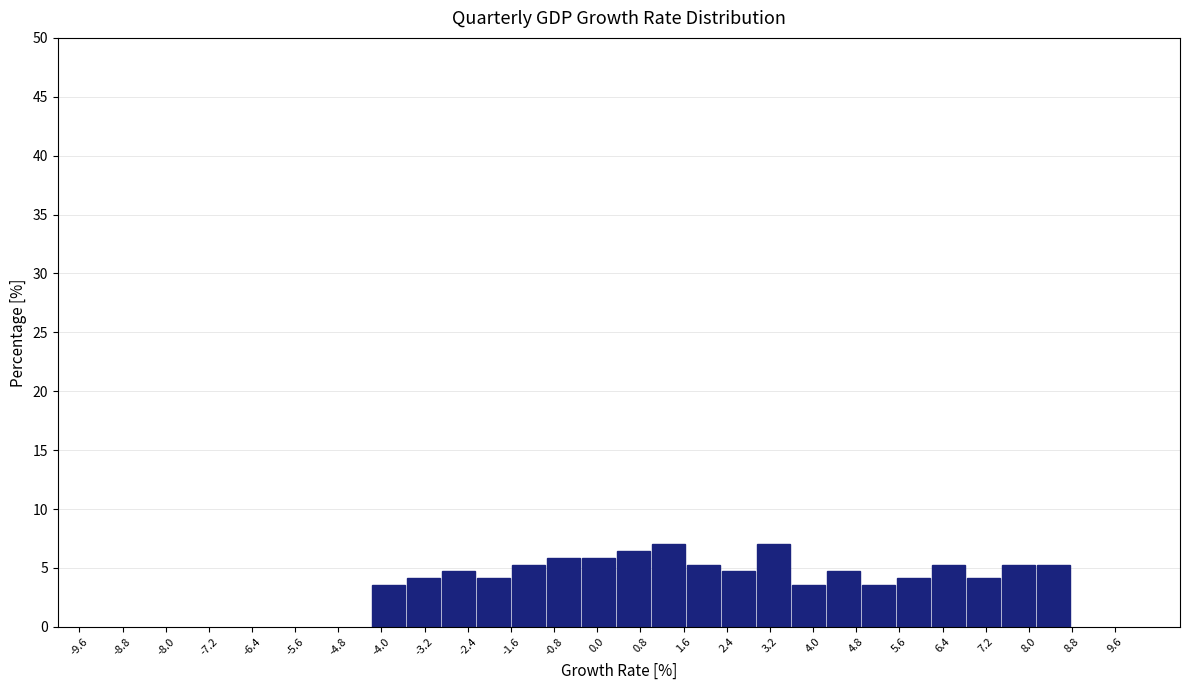

Reading left to right, transcribe this chart: for each bar, give the range it covers on the x-axis and its height. Neither the bar edges nor the heights are printed on the chart, so give them approximately, as read against the axes.

-4.2 to -3.6: 3.5
-3.6 to -2.9: 4.0
-2.9 to -2.3: 4.5
-2.3 to -1.6: 4.0
-1.6 to -1.0: 5.5
-1.0 to -0.3: 6.0
-0.3 to 0.3: 6.0
0.3 to 1.0: 6.5
1.0 to 1.6: 7.0
1.6 to 2.3: 5.5
2.3 to 2.9: 4.5
2.9 to 3.6: 7.0
3.6 to 4.2: 3.5
4.2 to 4.9: 4.5
4.9 to 5.5: 3.5
5.5 to 6.2: 4.0
6.2 to 6.8: 5.5
6.8 to 7.5: 4.0
7.5 to 8.1: 5.5
8.1 to 8.8: 5.5